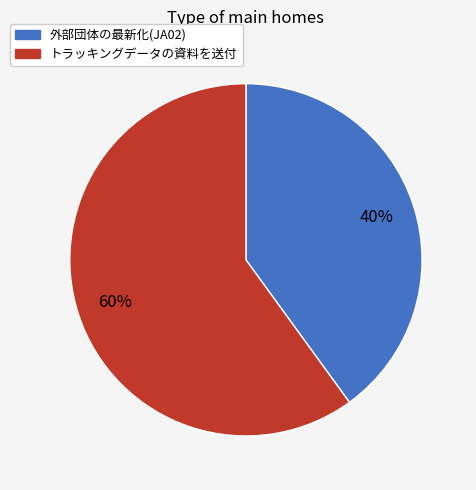

Does 外部団体の最新化(JA02) represent more than half of the total?

No